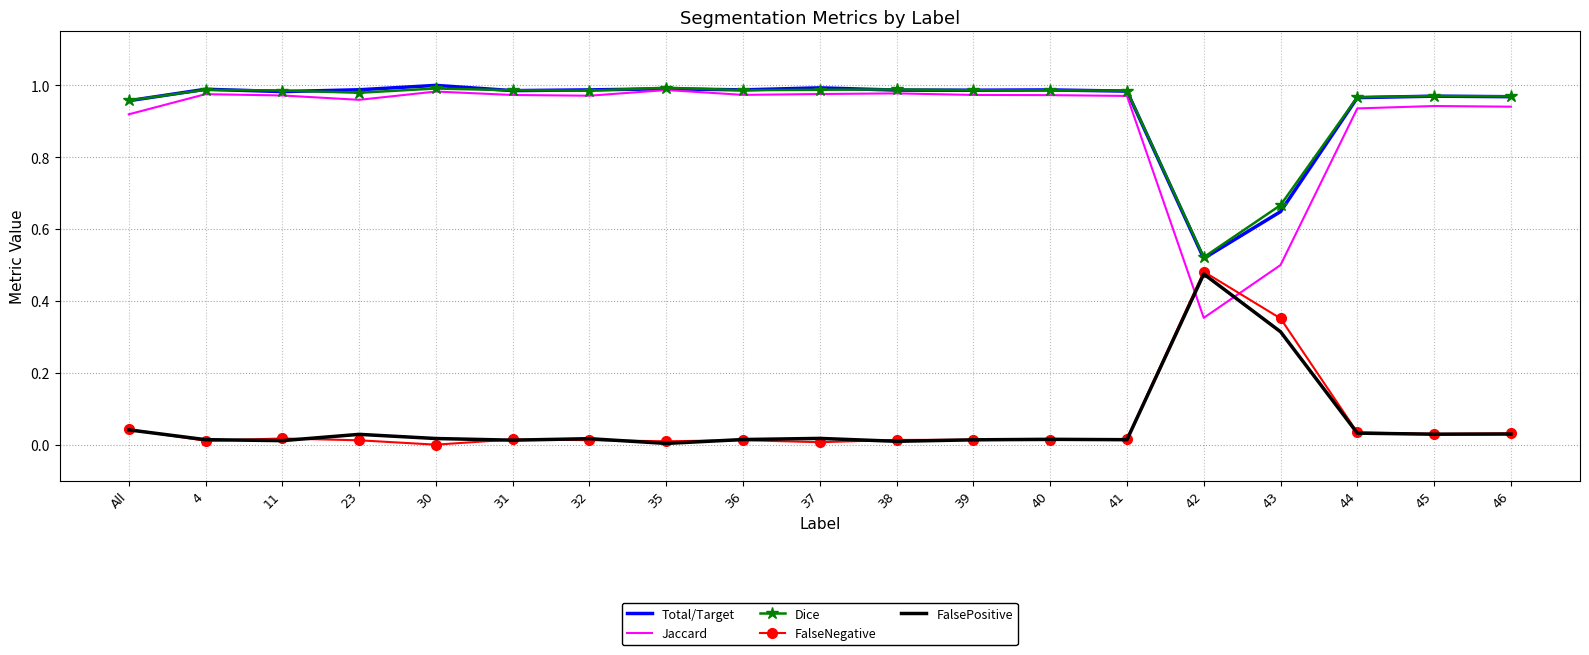

True or false: FalsePositive and Total/Target intersect in this chart.

False